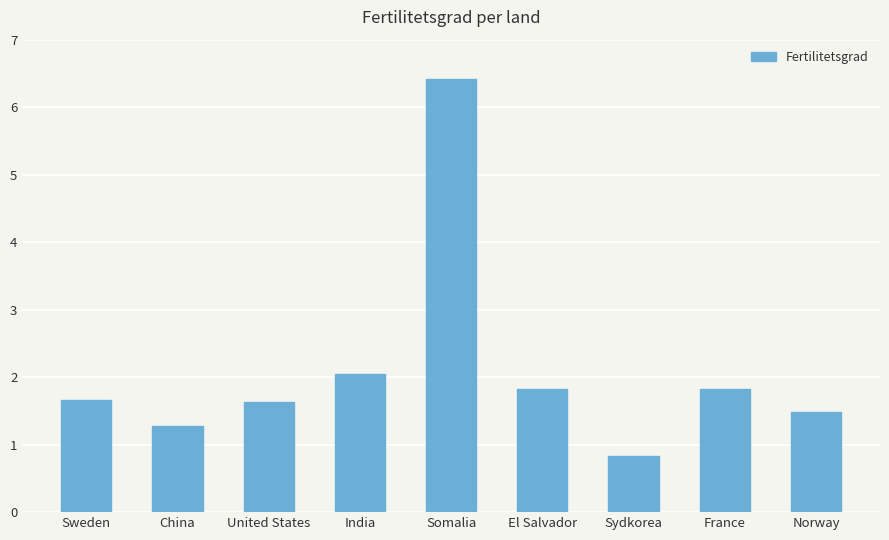

Count the number of data series in this chart.

1